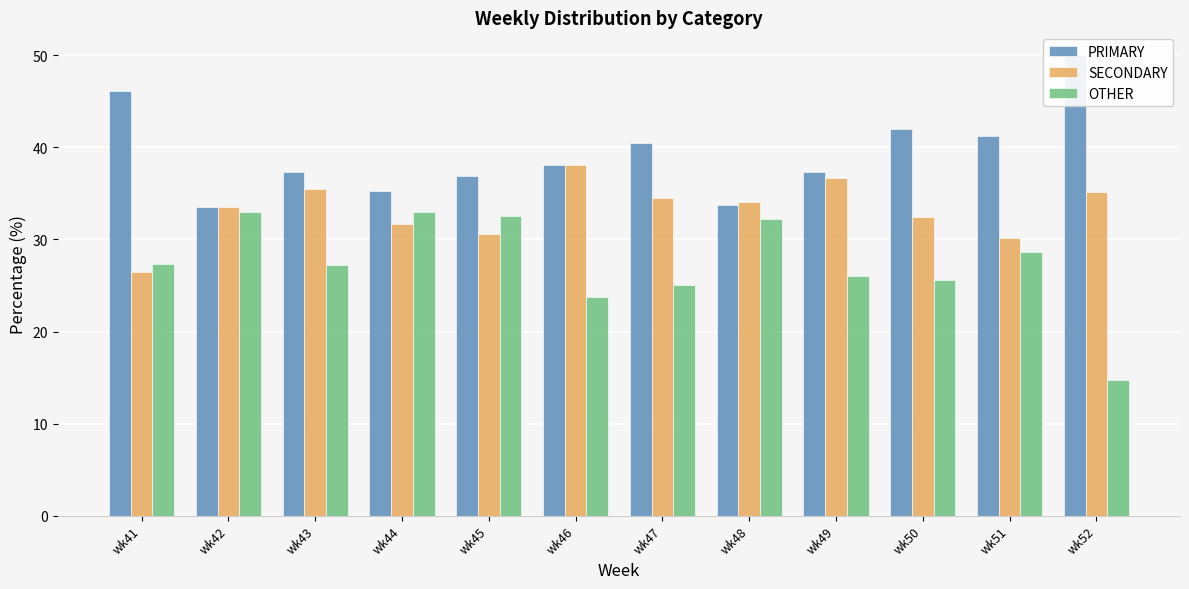

How many data points in PRIMARY are above 38?

6